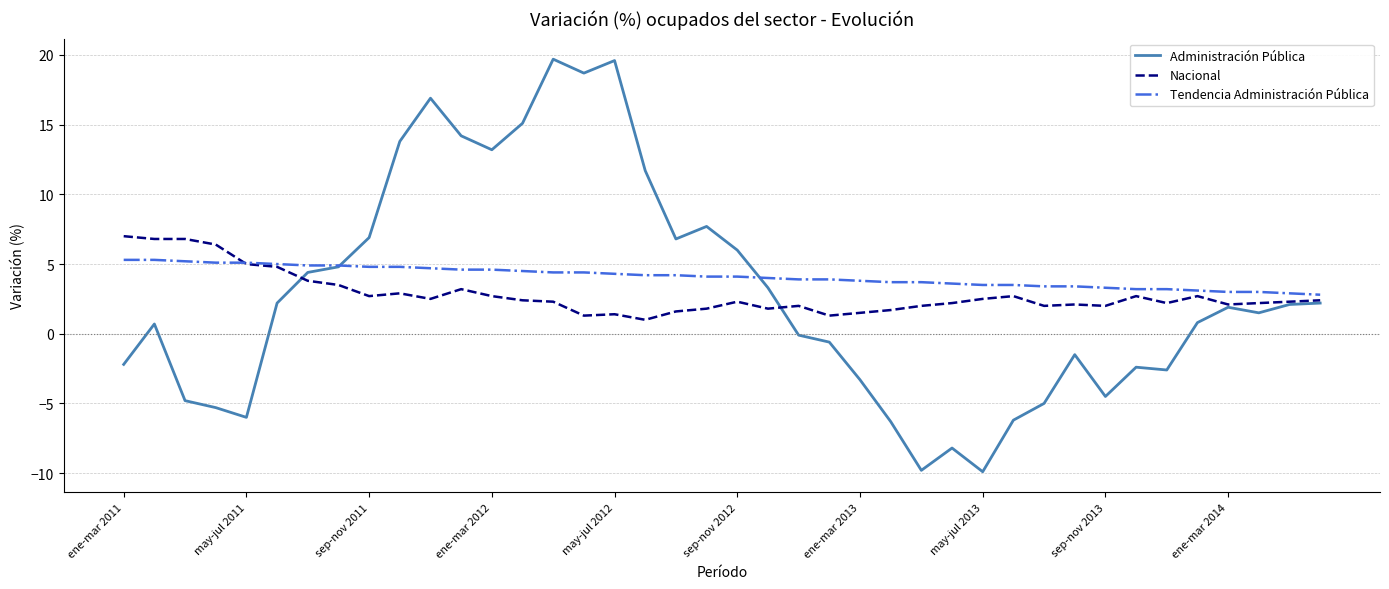

List the series in order of their peak value, highest first.

Administración Pública, Nacional, Tendencia Administración Pública